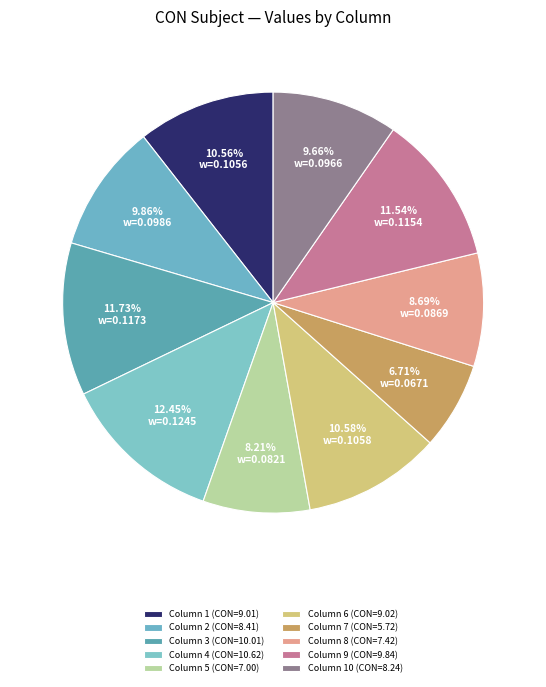

How many segments does this pie chart have?

10